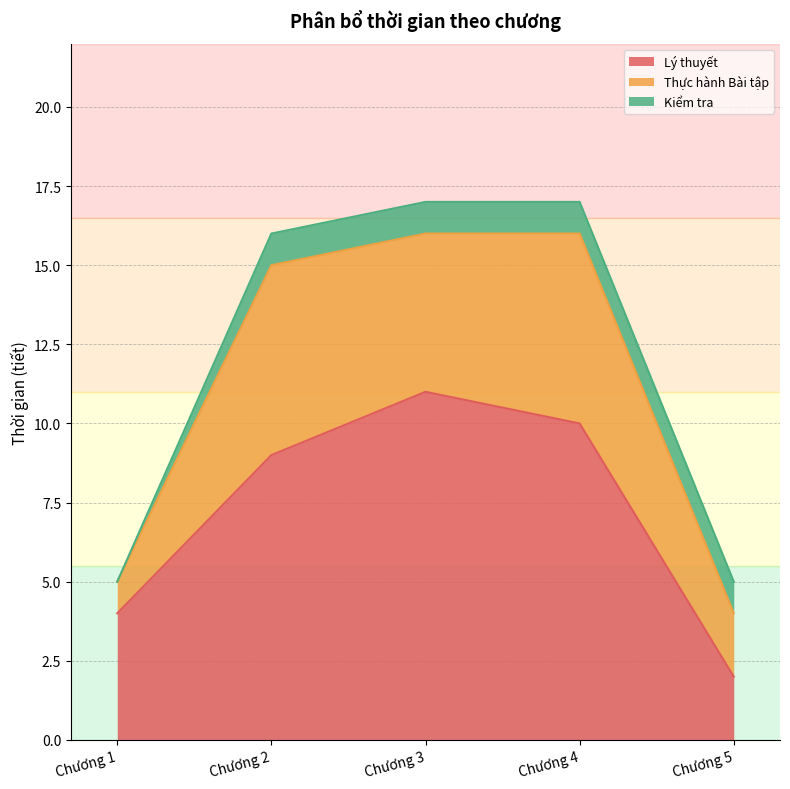

List the labels in order of Thực hành Bài tập value, smallest first.

Chương 1, Chương 5, Chương 3, Chương 2, Chương 4